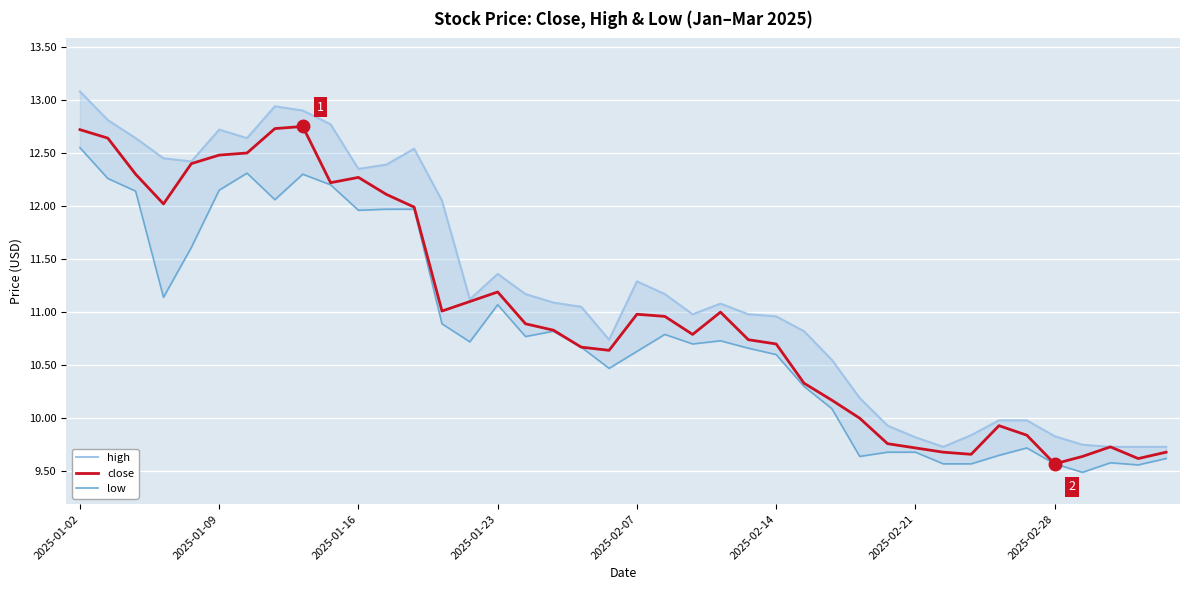

The close series shows 9.6 at 2025-02-28. True or false?

True